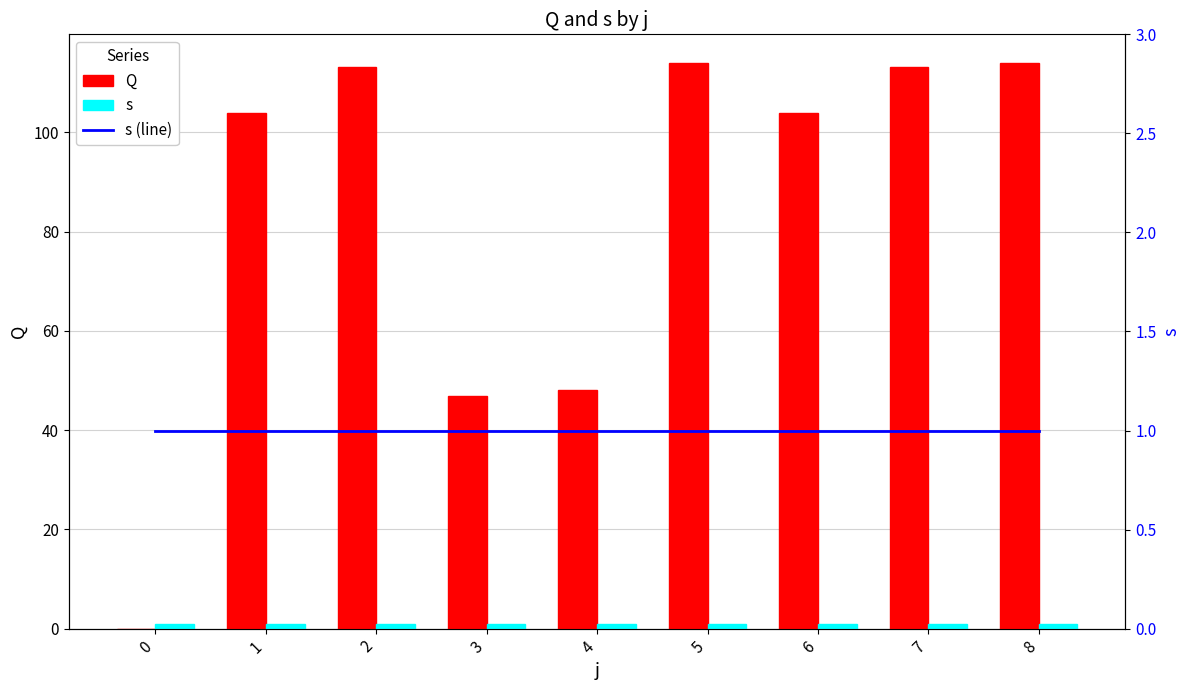

What is the total value across all series at 5?

116.0